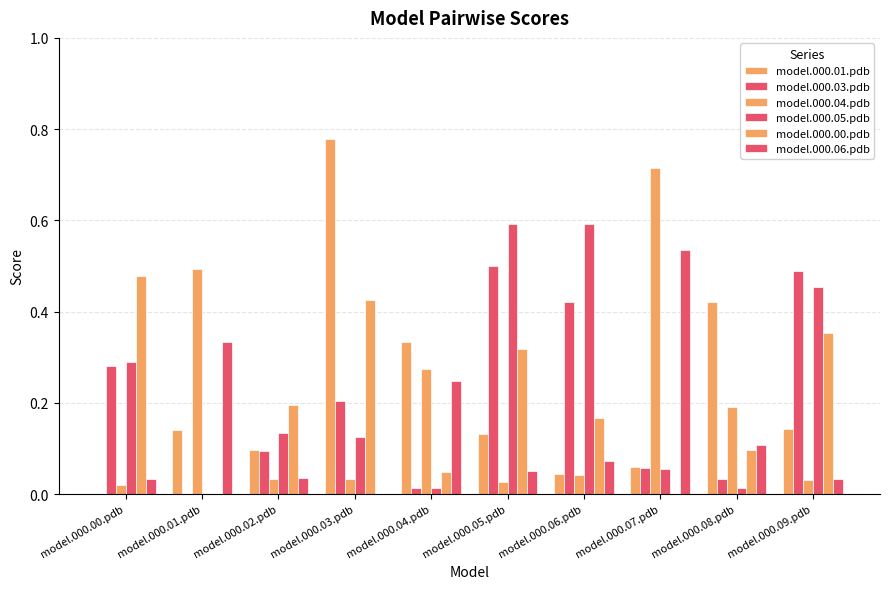

Are the bars horizontal?

No